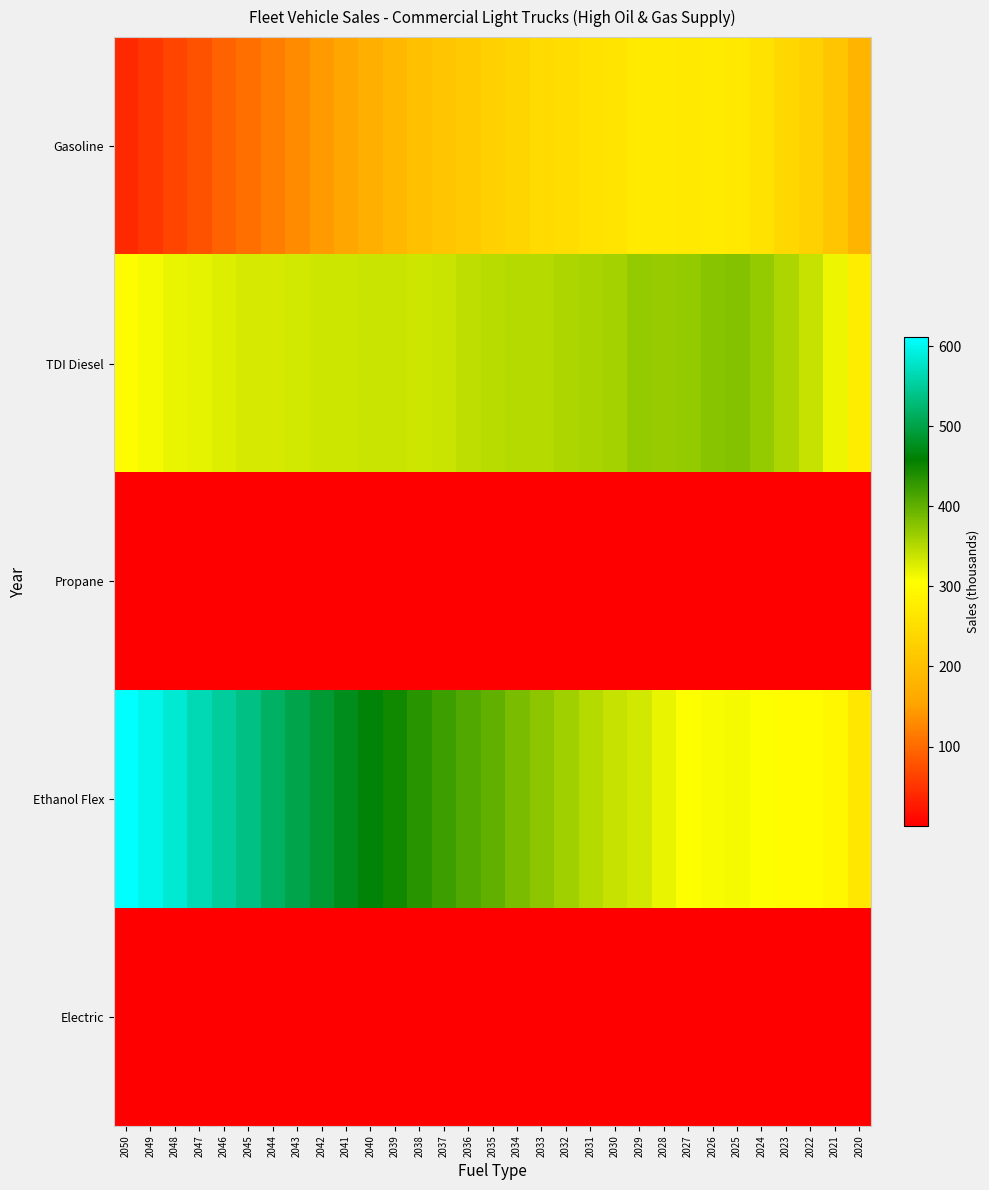

At how many categories does at least one series exceed 310?

30